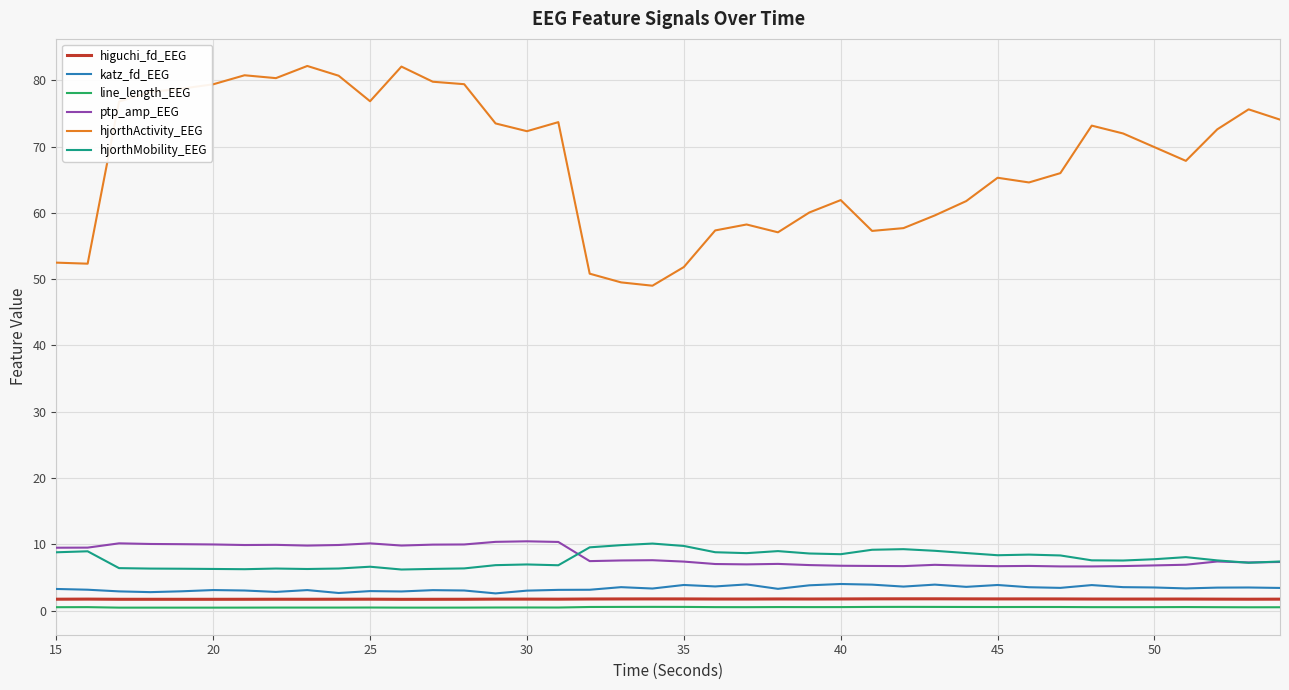

True or false: hjorthActivity_EEG and katz_fd_EEG intersect in this chart.

False